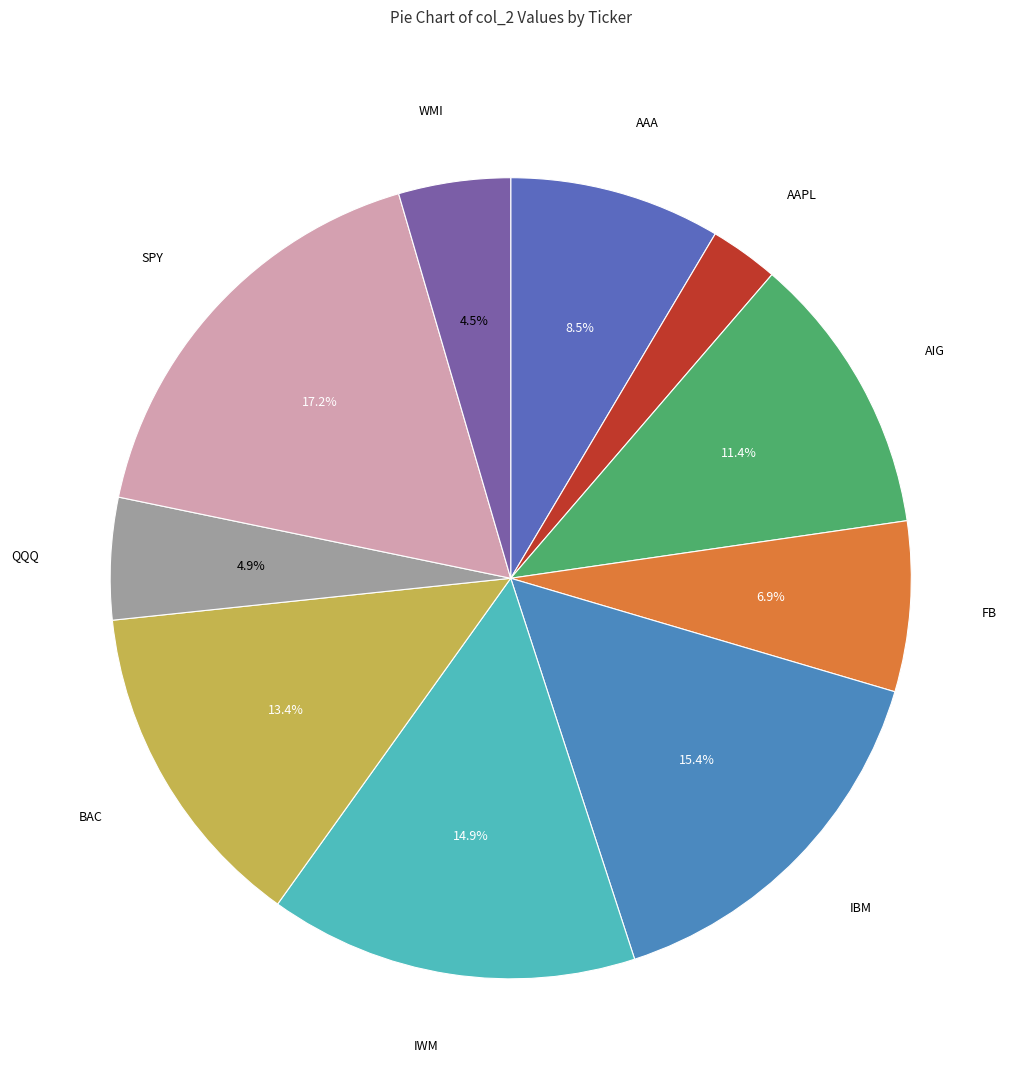

The IWM slice represents 15% of the pie. True or false?

True